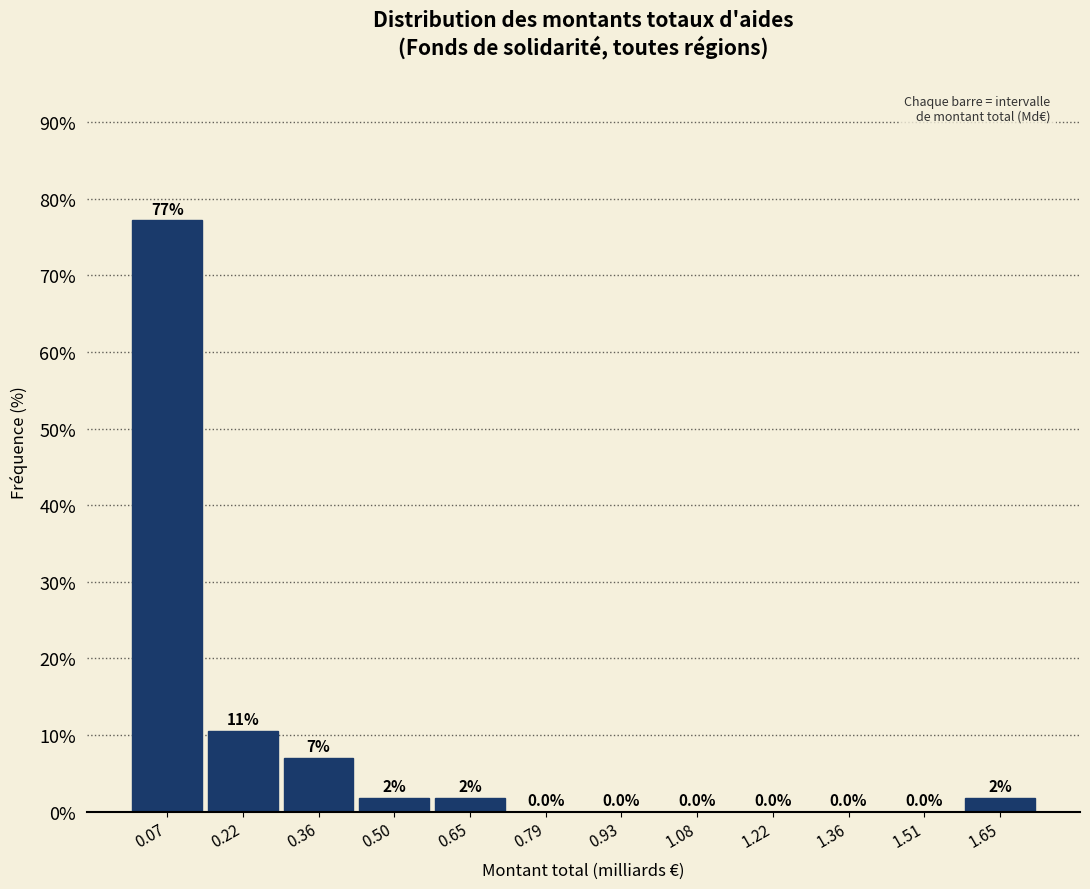

Which range on the x-axis has the tallest bar?

0.00 to 0.14